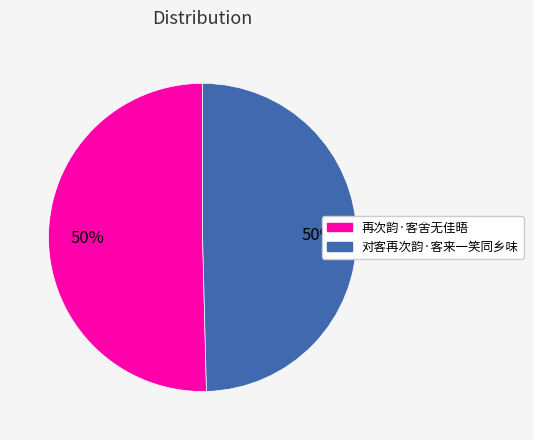

To the nearest percent, what portion does 对客再次韵·客来一笑同乡味 represent?

50%